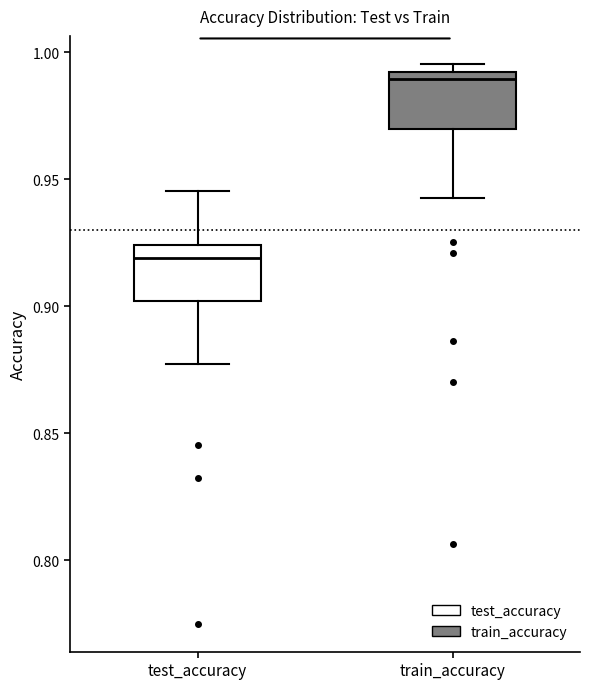

Reading left to right, read every box against the y-axis: the position of its median line, the range the box covers, and the ends of its whiskers. The values are not printed on the chart, so give them approximately, as read against the axis.

test_accuracy: median 0.920, box 0.900 to 0.925, whiskers 0.875 to 0.945
train_accuracy: median 0.990 (just below the box's upper edge), box 0.970 to 0.990, whiskers 0.945 to 0.995